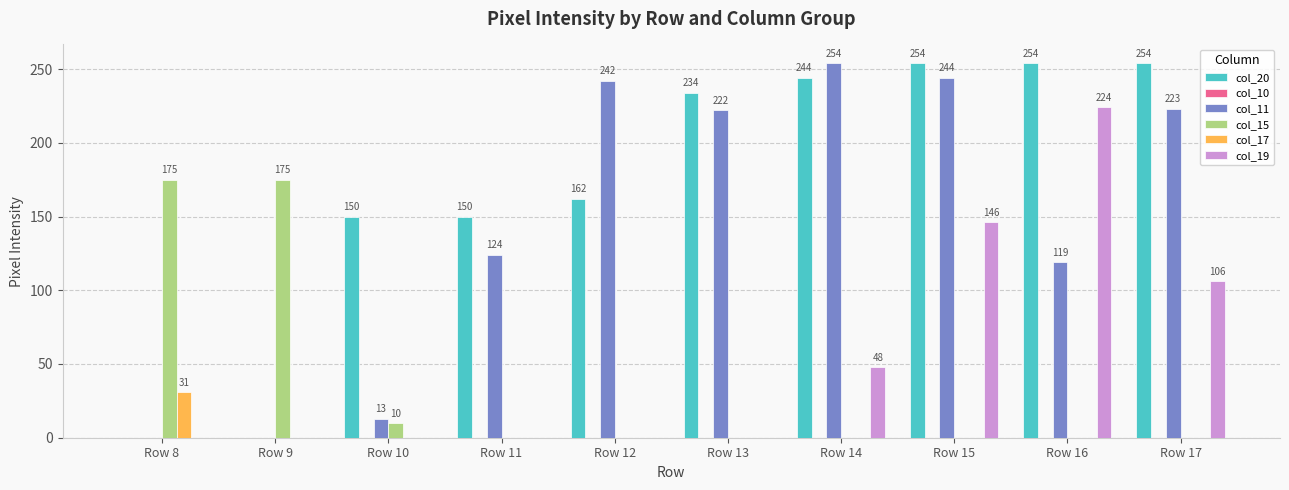

Between Row 8 and Row 15, which series saw the biggest shift?

col_20